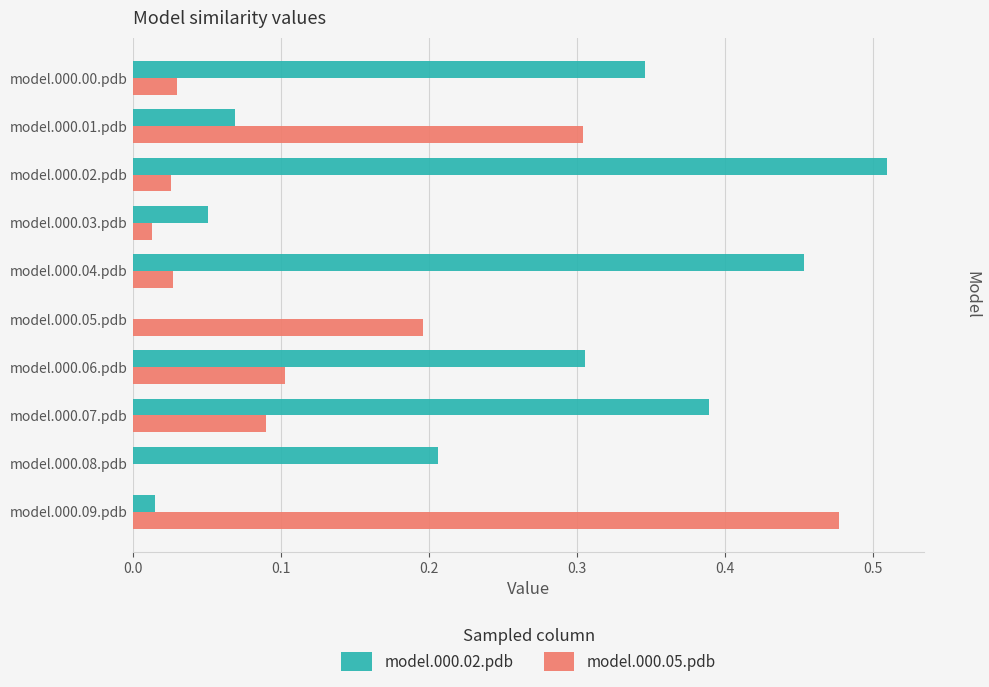

Is it true that model.000.02.pdb equals 0.6 at model.000.00.pdb?

False